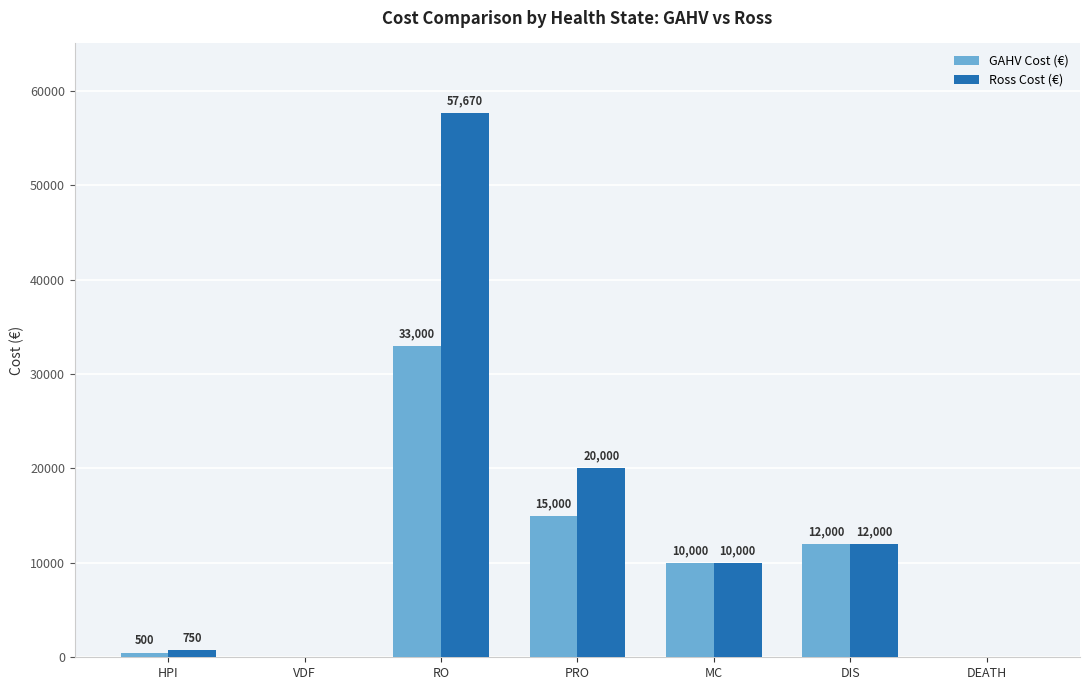

What is the sum of all Ross Cost (€) values?

100420